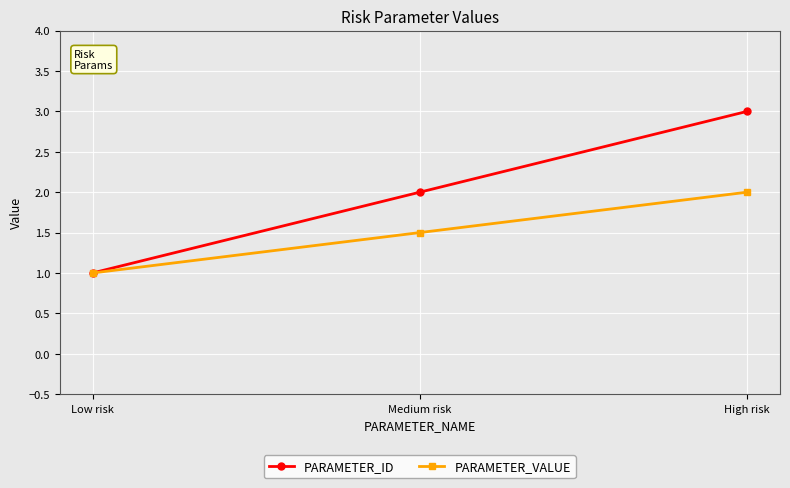

Rank the series by their maximum value, from lowest to highest.

PARAMETER_VALUE, PARAMETER_ID